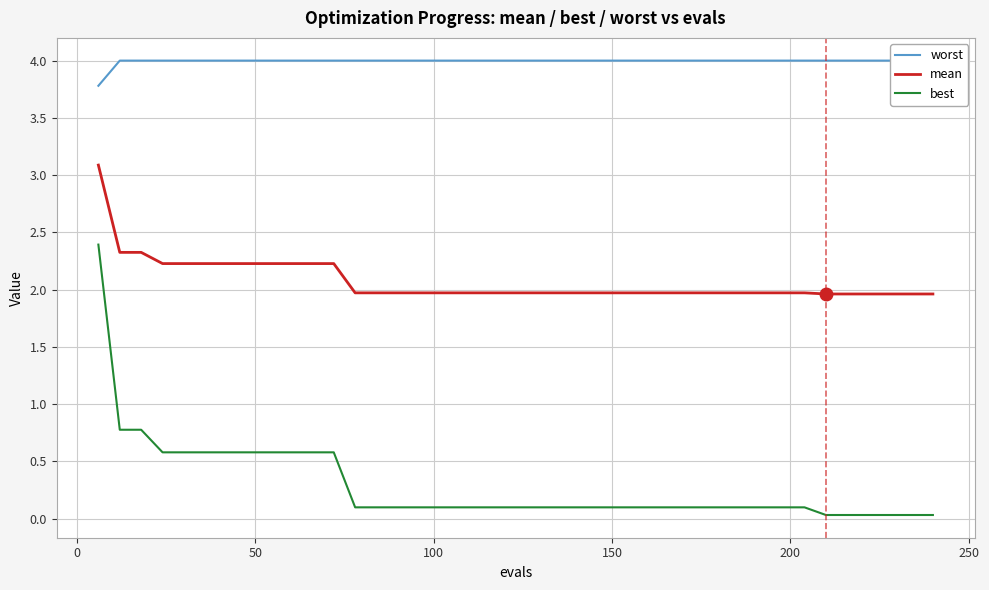

How many lines are shown in the chart?

3